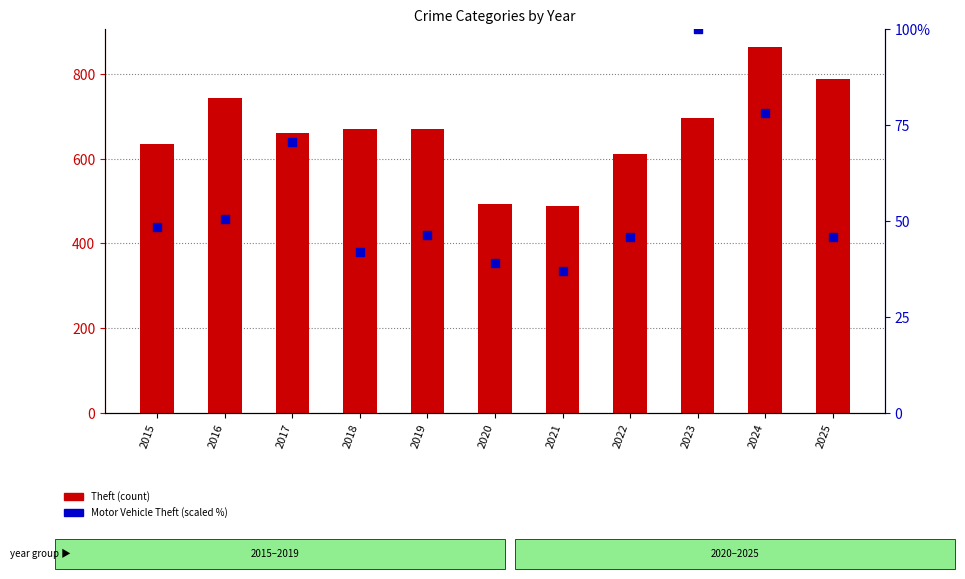

Is the value of Motor Vehicle Theft (scaled %) at 2019 greater than the value of Theft at 2023?

No